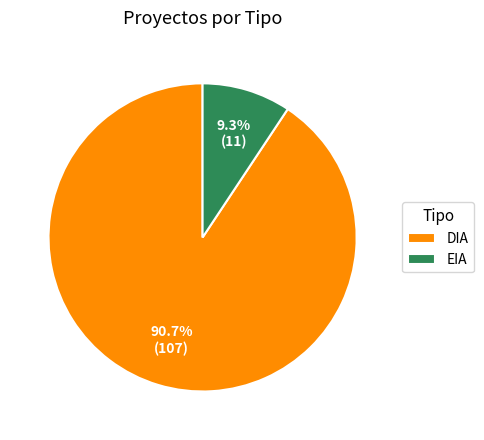

What is the majority slice?

DIA